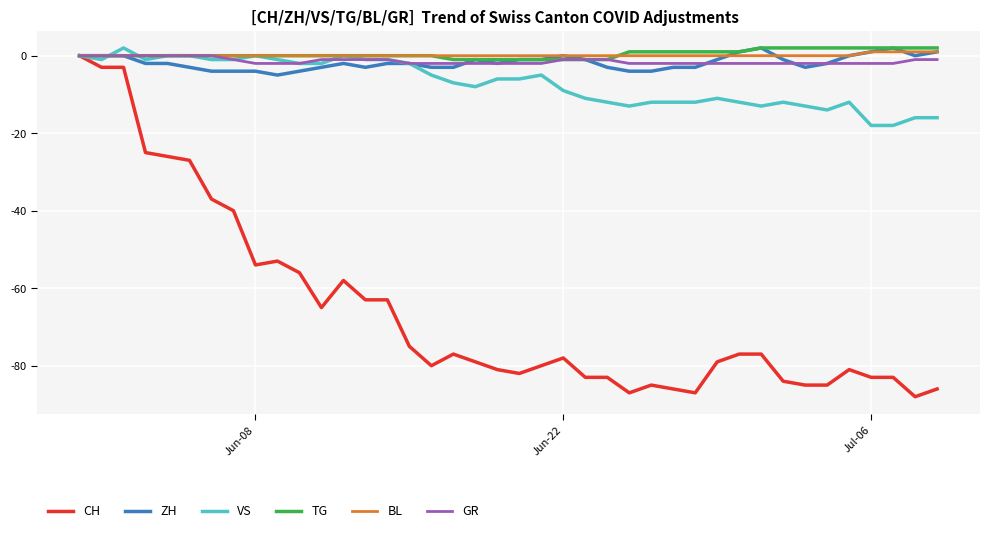

What is the minimum value shown in the chart?

-88